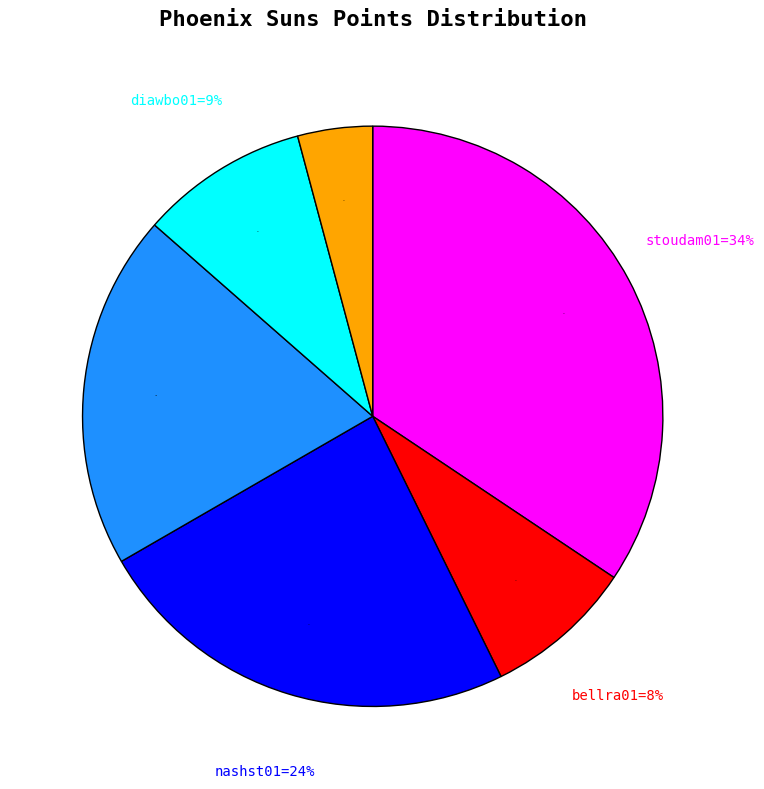

Between giricgo01 and stoudam01, which is larger?

stoudam01